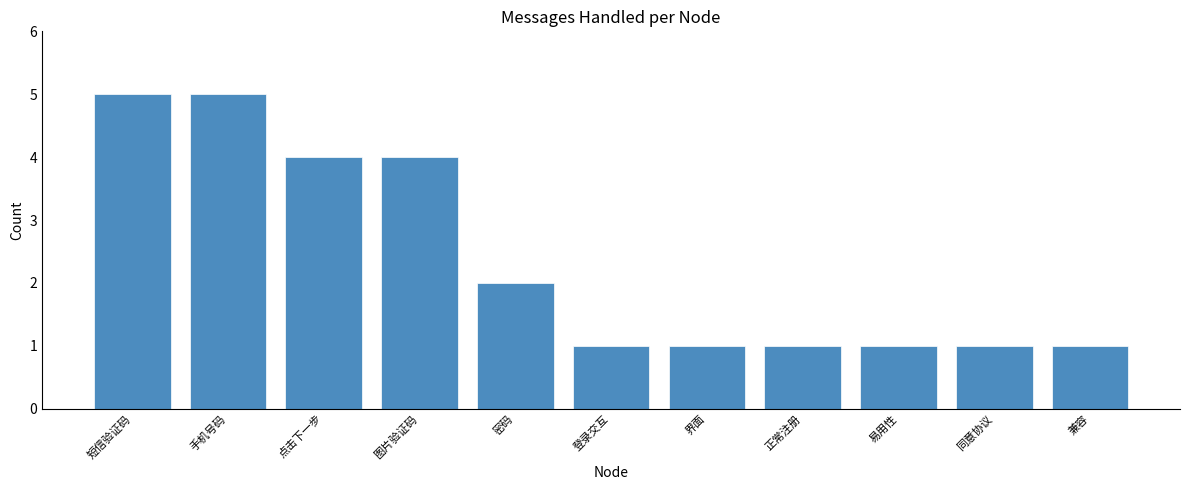

Between 点击下一步 and 同意协议, which is larger?

点击下一步